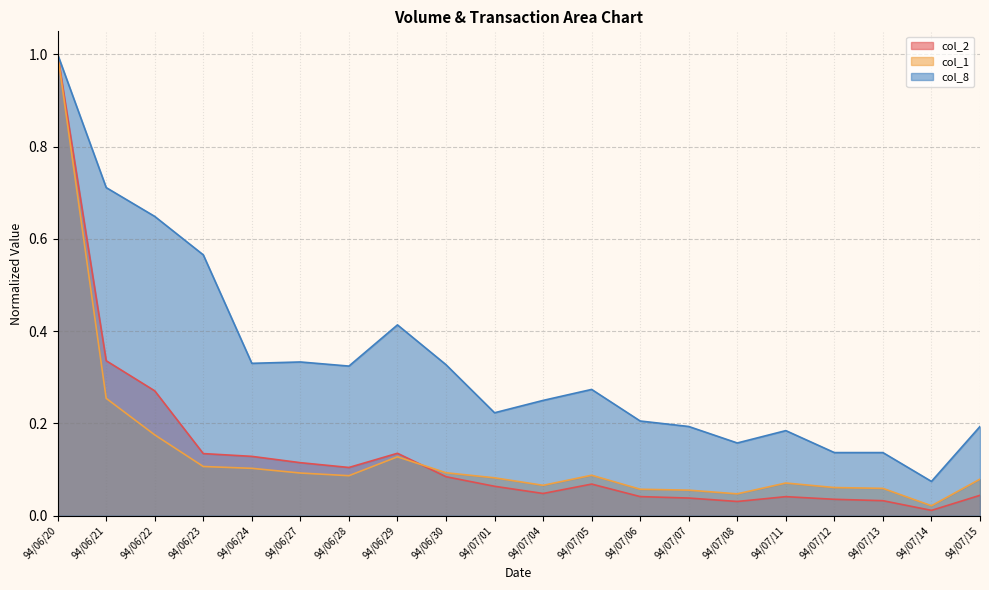

Which series ends up on top after the final intersection of col_2 and col_1?

col_1